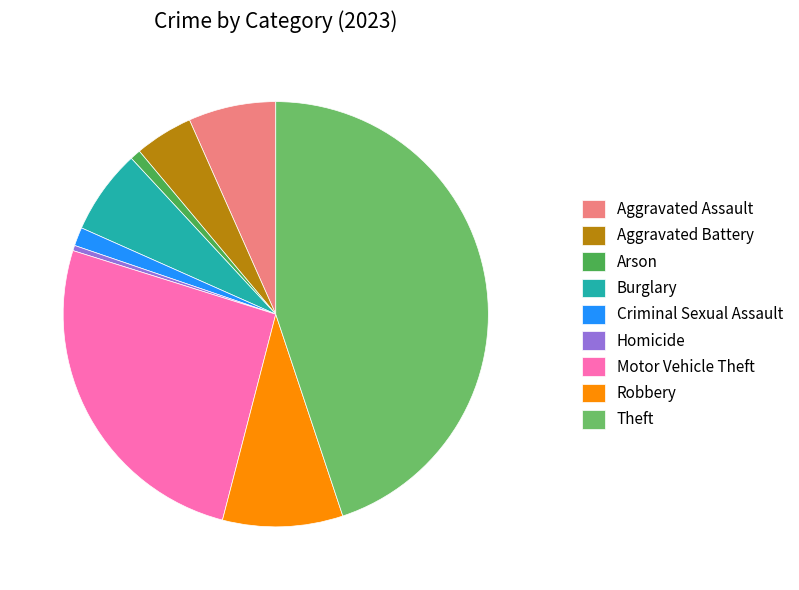

Does Criminal Sexual Assault represent more than half of the total?

No